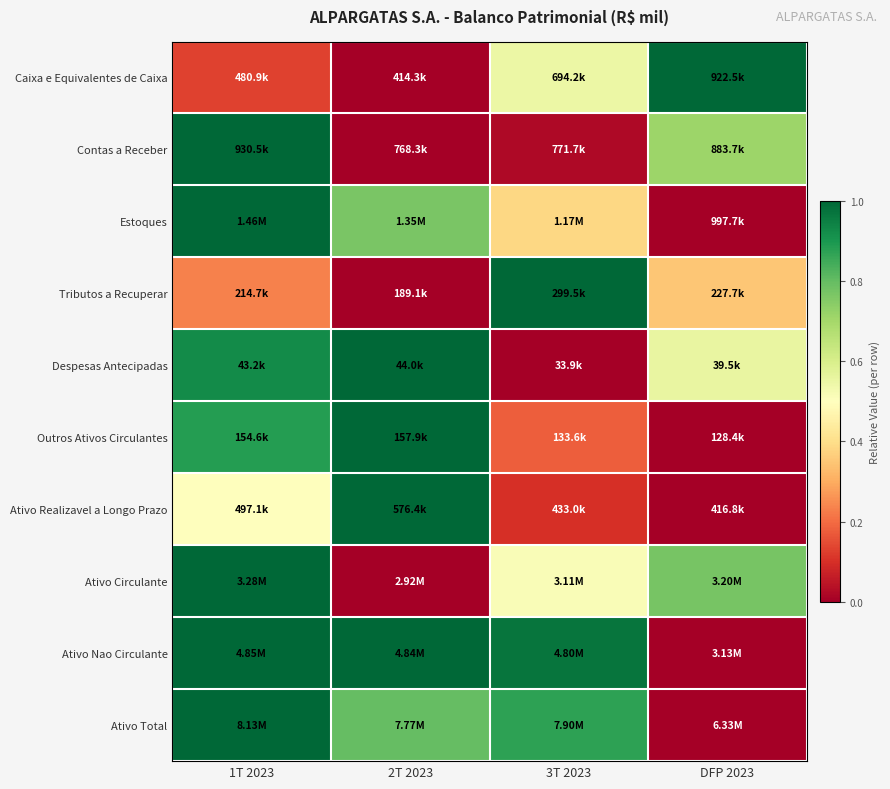

Reading right to left, what are all the values shown in this chart?

Caixa e Equivalentes de Caixa: DFP 2023=1.0	3T 2023=0.6	2T 2023=0.0	1T 2023=0.1
Contas a Receber: DFP 2023=0.7	3T 2023=0.0	2T 2023=0.0	1T 2023=1.0
Estoques: DFP 2023=0.0	3T 2023=0.4	2T 2023=0.8	1T 2023=1.0
Tributos a Recuperar: DFP 2023=0.3	3T 2023=1.0	2T 2023=0.0	1T 2023=0.2
Despesas Antecipadas: DFP 2023=0.6	3T 2023=0.0	2T 2023=1.0	1T 2023=0.9
Outros Ativos Circulantes: DFP 2023=0.0	3T 2023=0.2	2T 2023=1.0	1T 2023=0.9
Ativo Realizavel a Longo Prazo: DFP 2023=0.0	3T 2023=0.1	2T 2023=1.0	1T 2023=0.5
Ativo Circulante: DFP 2023=0.8	3T 2023=0.5	2T 2023=0.0	1T 2023=1.0
Ativo Nao Circulante: DFP 2023=0.0	3T 2023=1.0	2T 2023=1.0	1T 2023=1.0
Ativo Total: DFP 2023=0.0	3T 2023=0.9	2T 2023=0.8	1T 2023=1.0